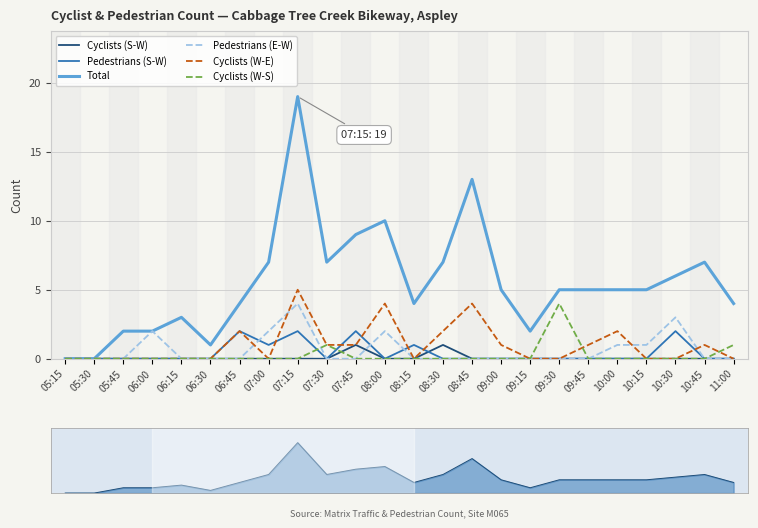

How many intersections are there between Pedestrians (E-W) and Cyclists (W-E)?

4